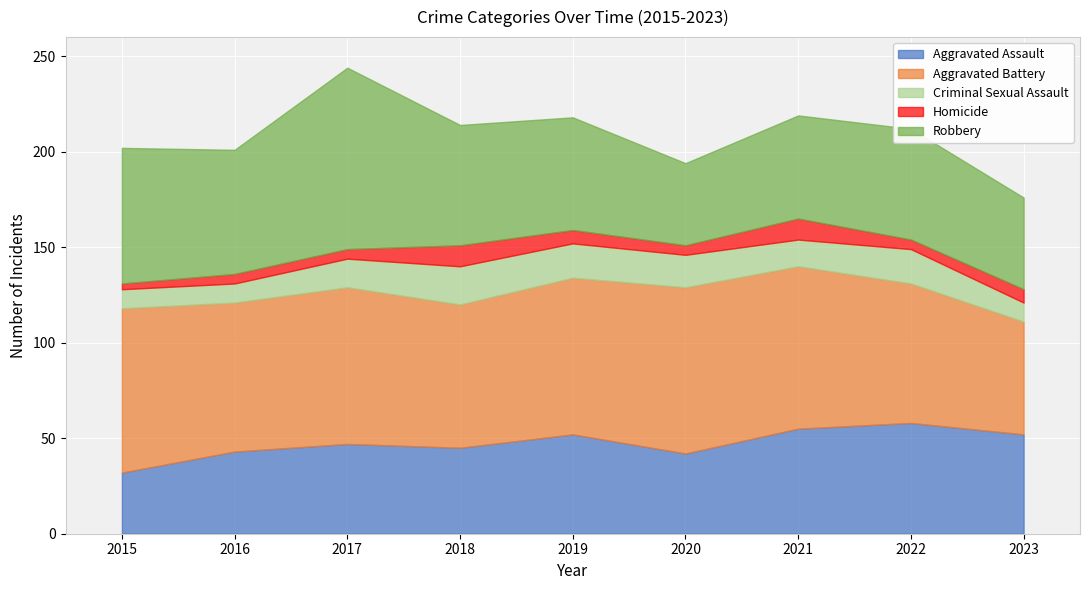

Where is Aggravated Battery nearest to the value 73?

2022